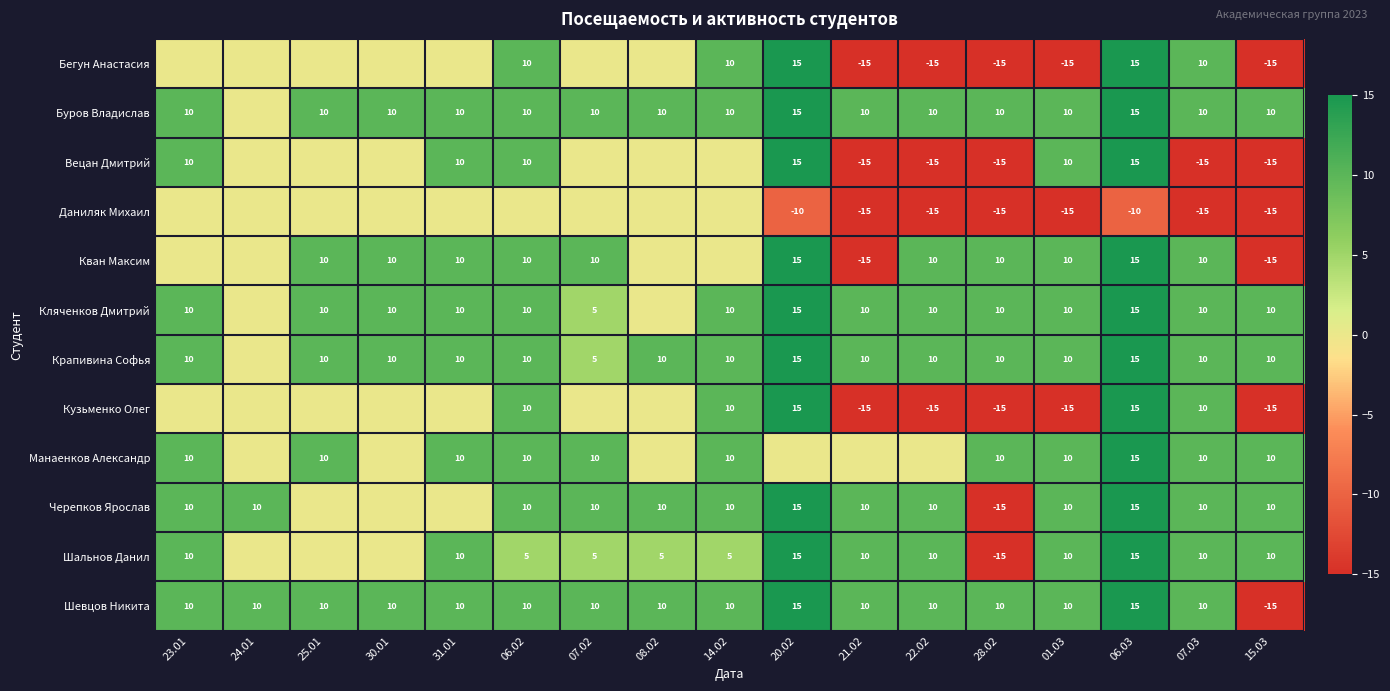

Is it true that Манаенков Александр equals 4 at 14.02?

False